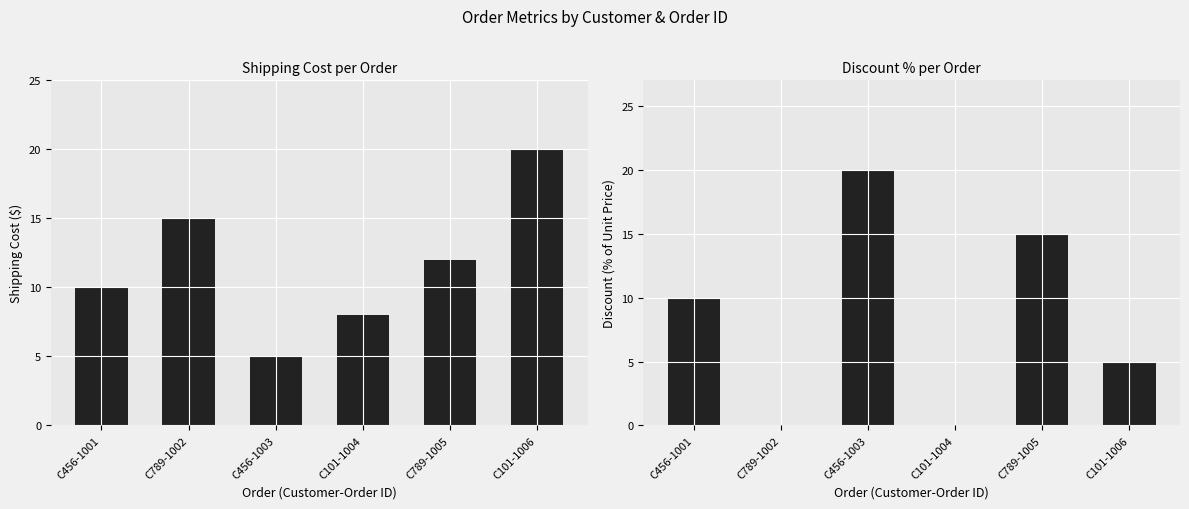

Which series has the largest total across all categories?

Shipping Cost